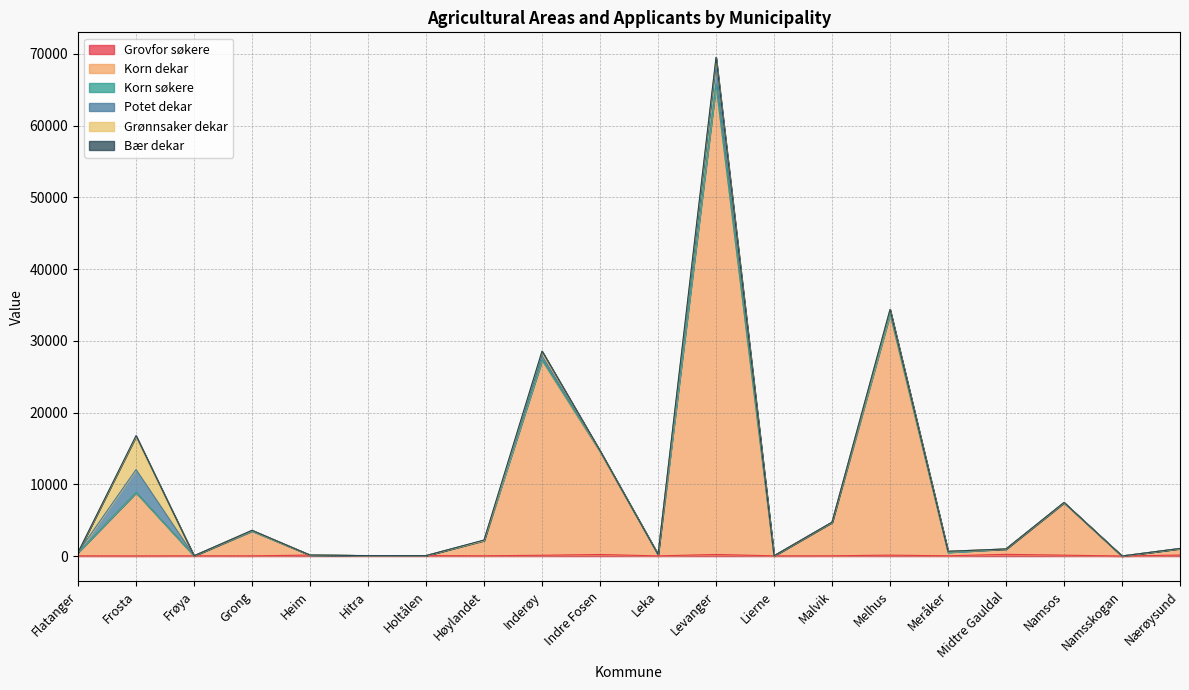

The value of Grovfor søkere at Levanger is 230. True or false?

True